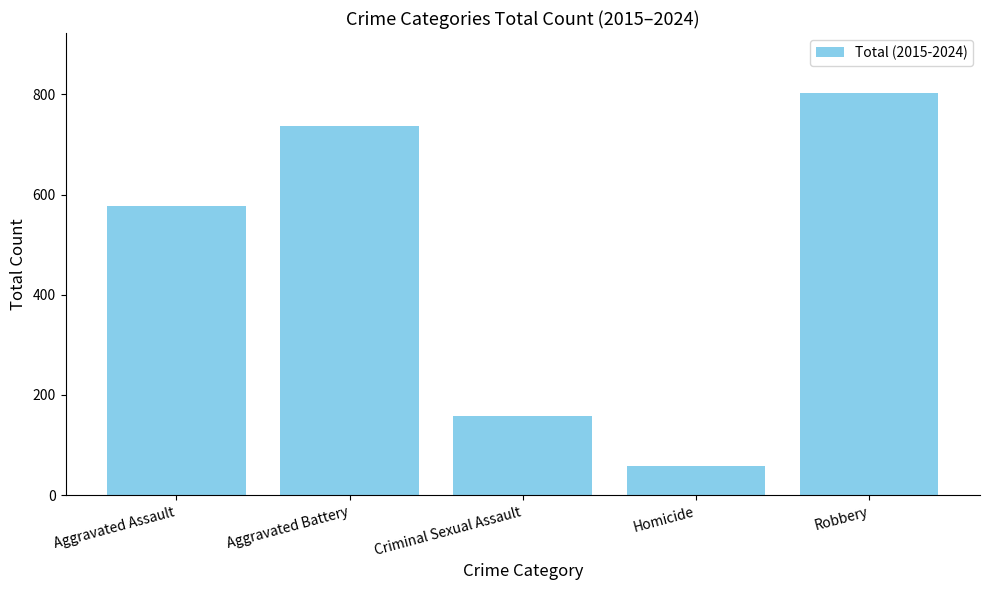

How many series are shown in this chart?

1